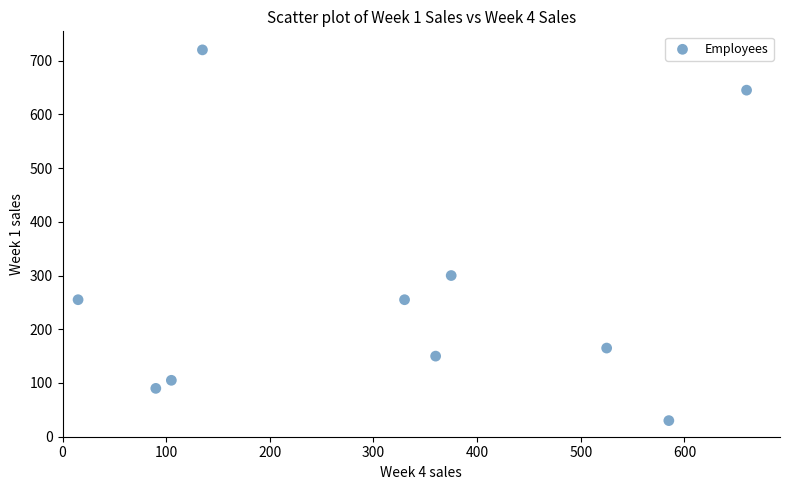

What is the average Y value?

272